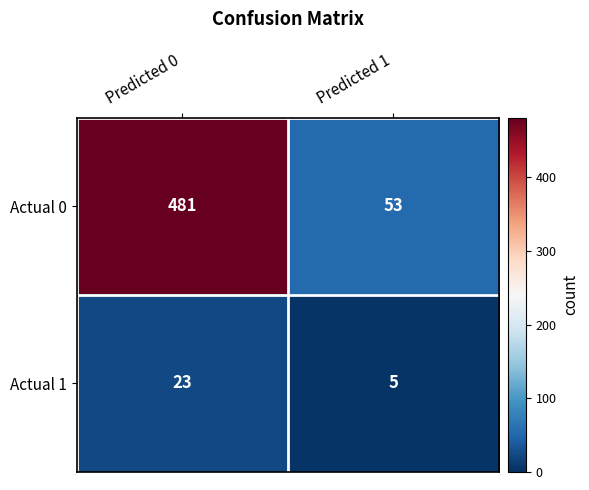

Is it true that Actual 0 equals 53 at Predicted 1?

True